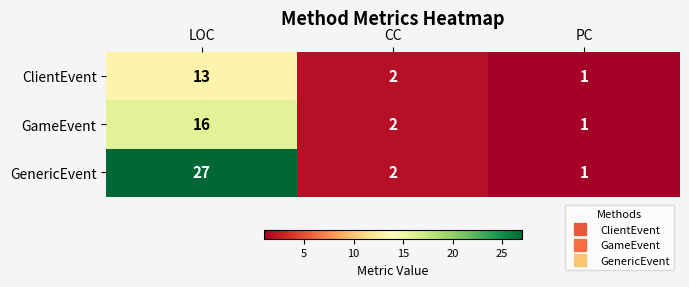

How many series are shown in this chart?

3